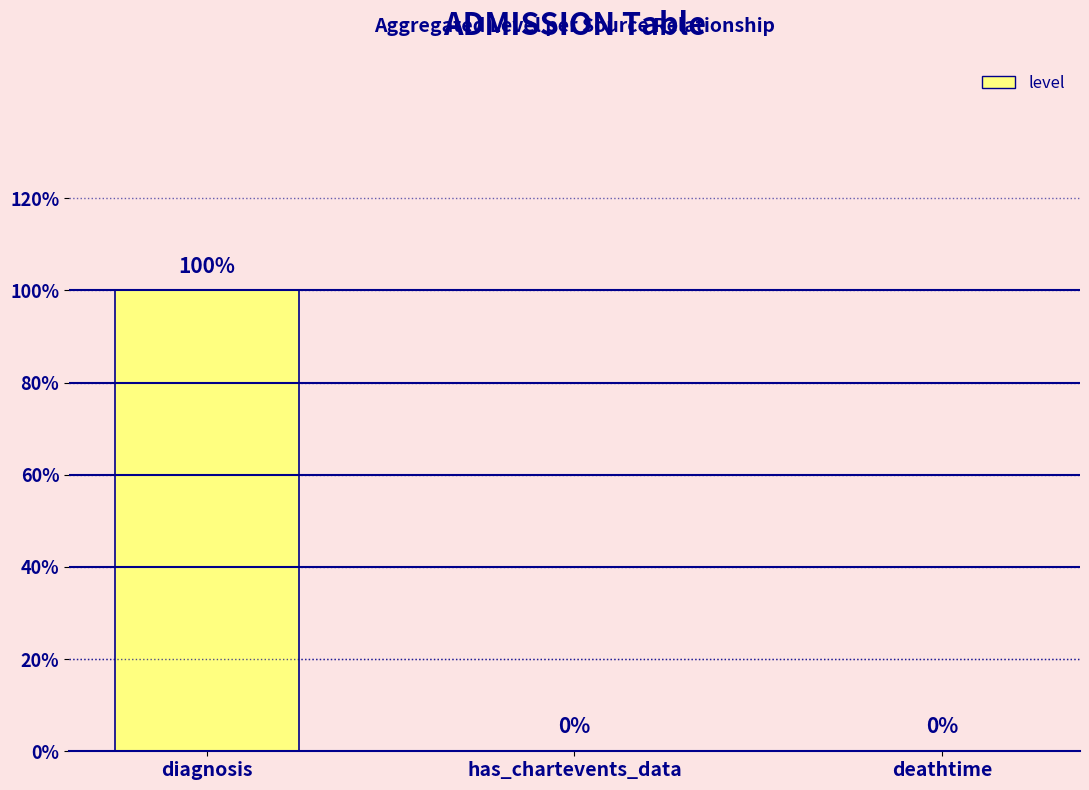

Are the bars horizontal?

No